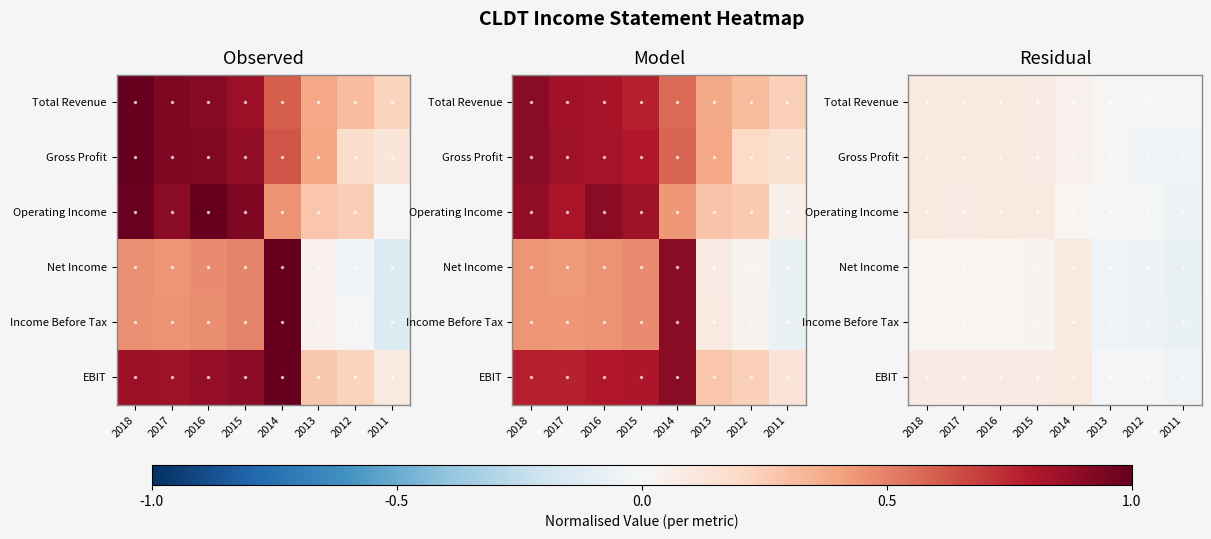

At which category is the sum across all series the highest?

2018